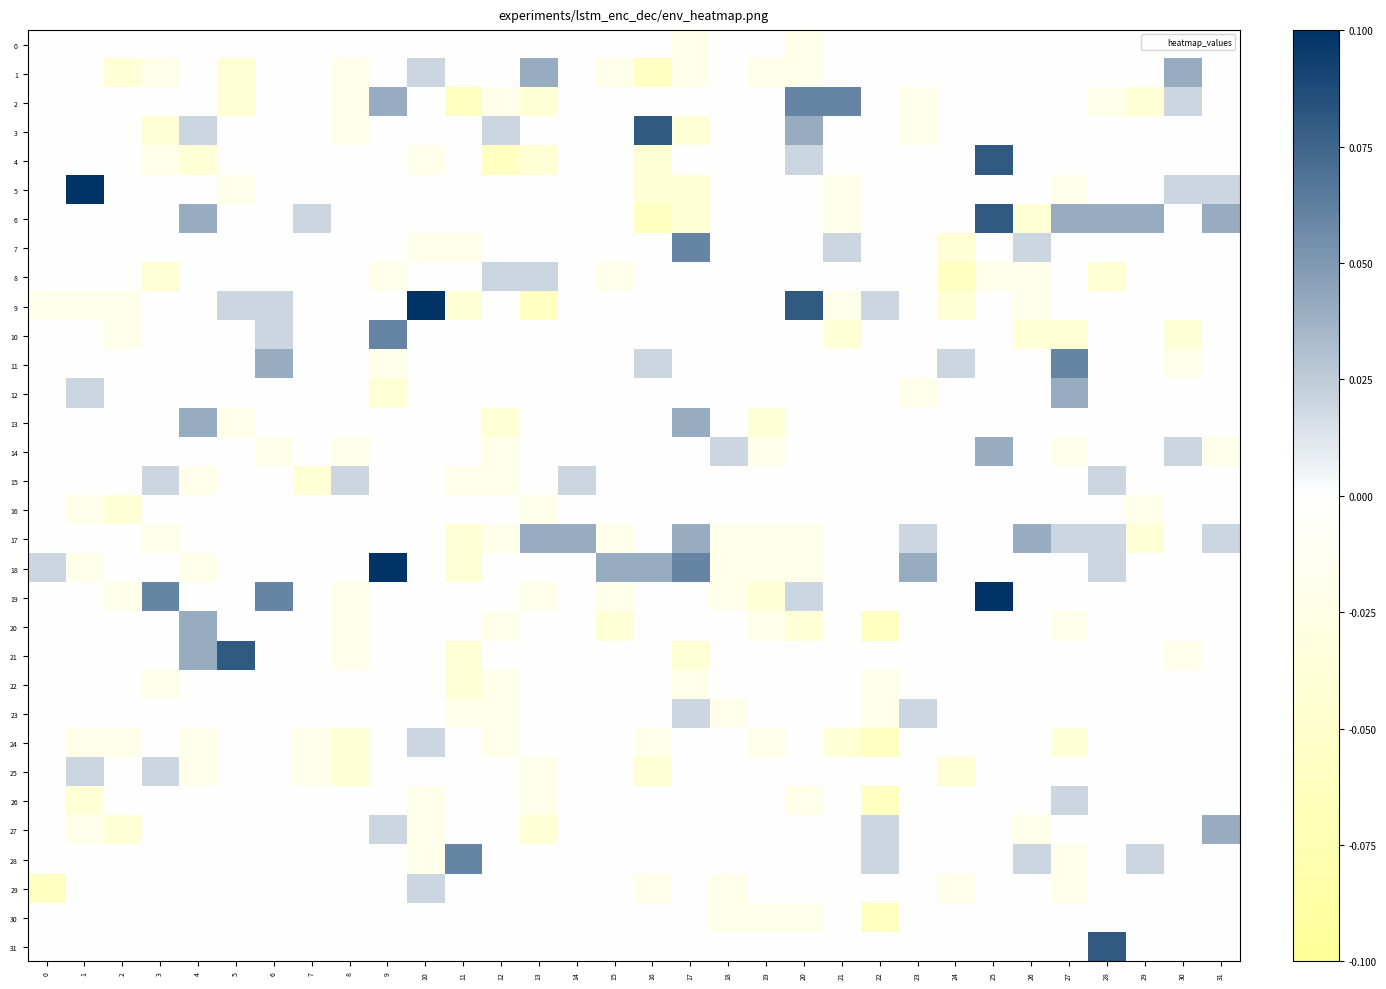

What is the smallest value displayed?

-0.1